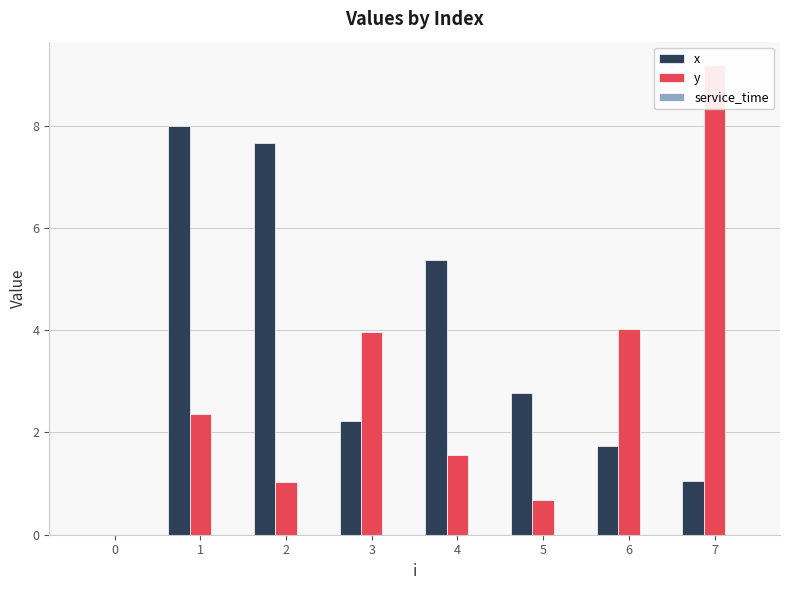

How many categories are shown in the chart?

8